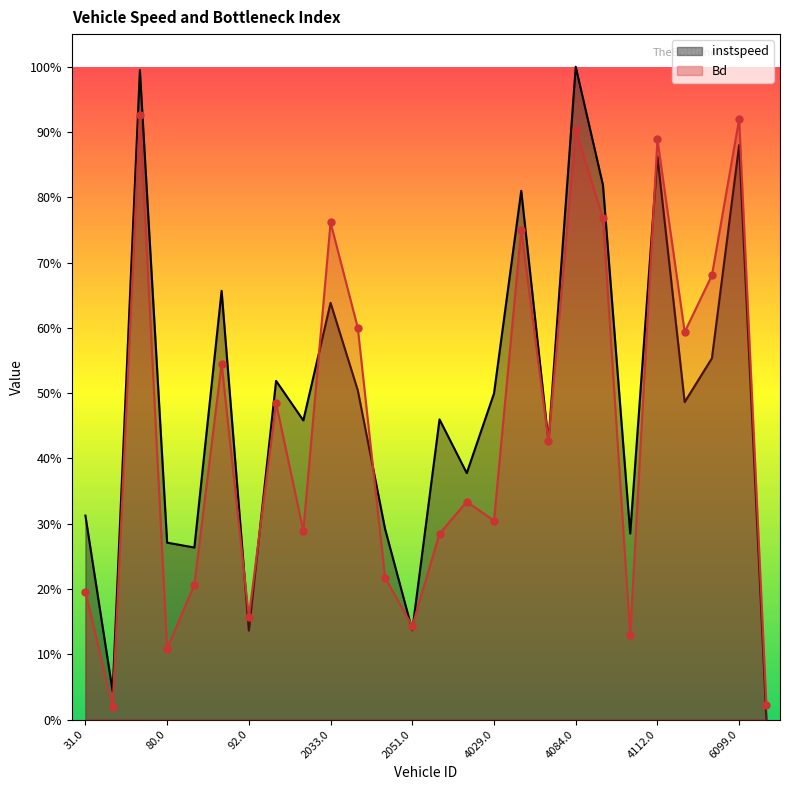

Which series has the widest spread of values?

instspeed